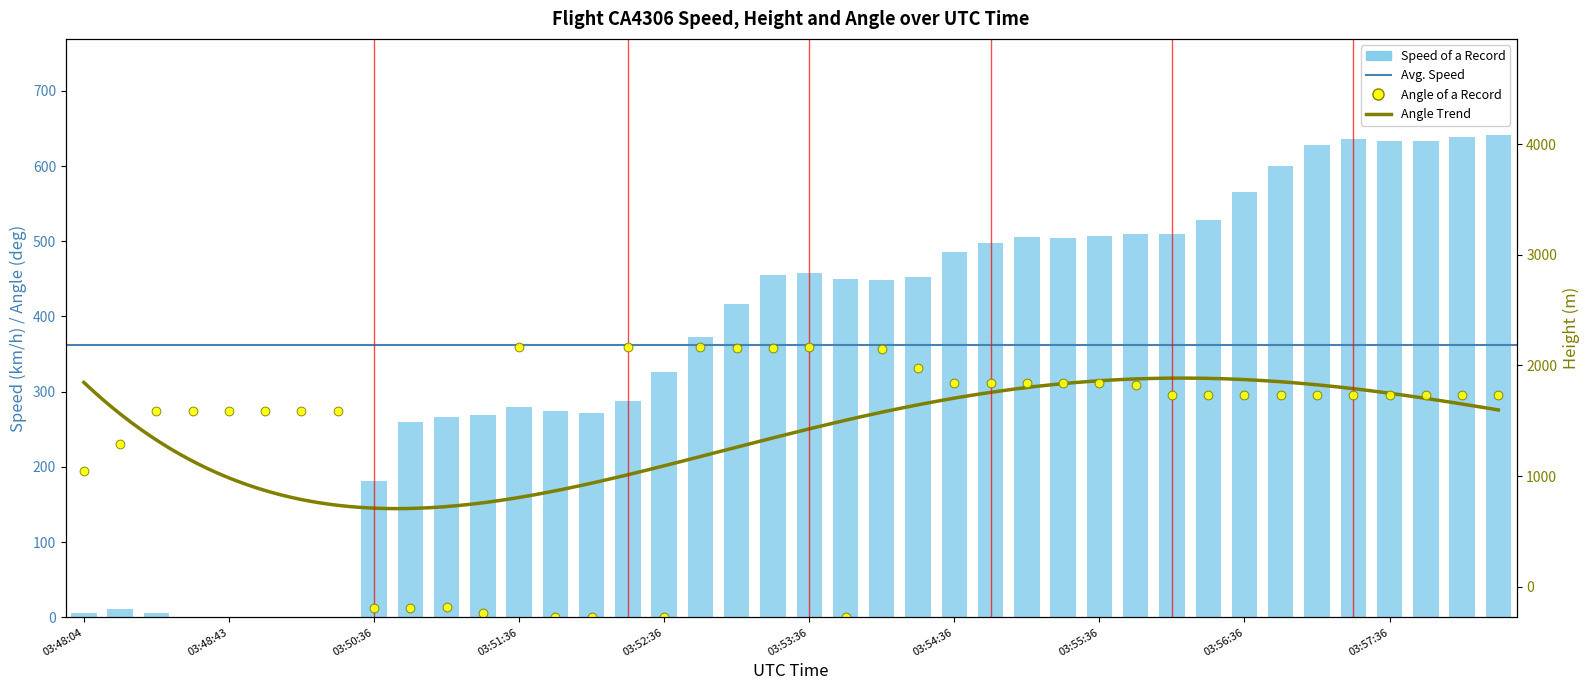

Which series has the largest total across all categories?

Speed